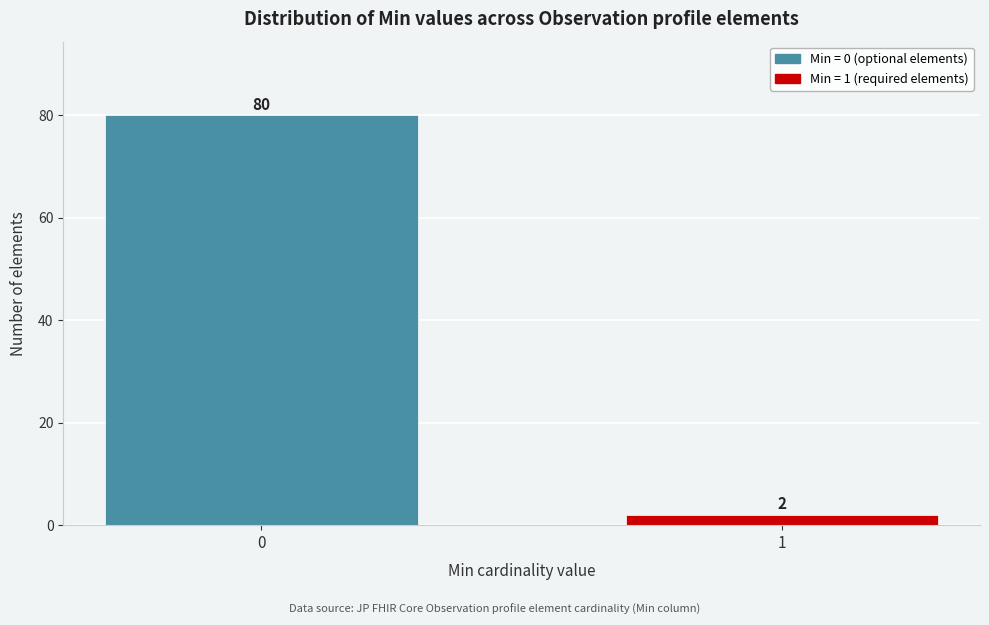

Reading left to right, list all the values displayed in this chart.

80	2